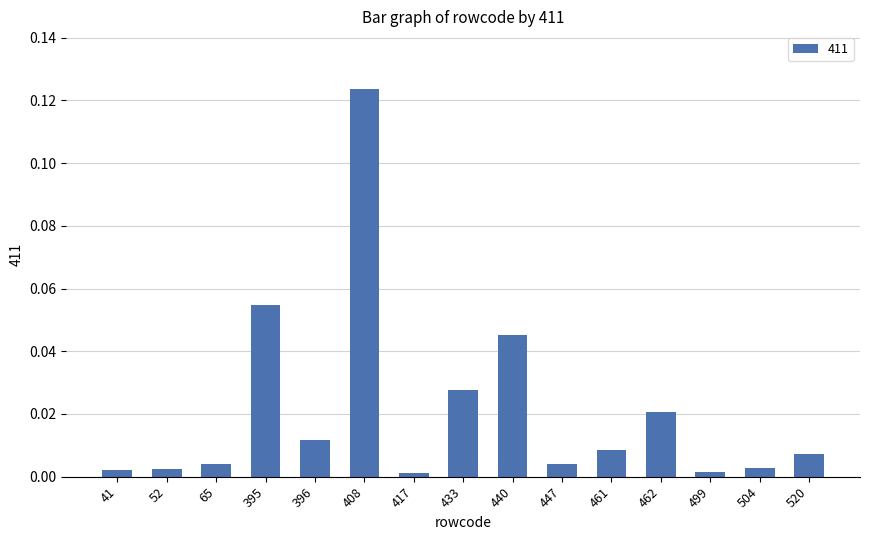

Does the chart contain stacked bars?

No